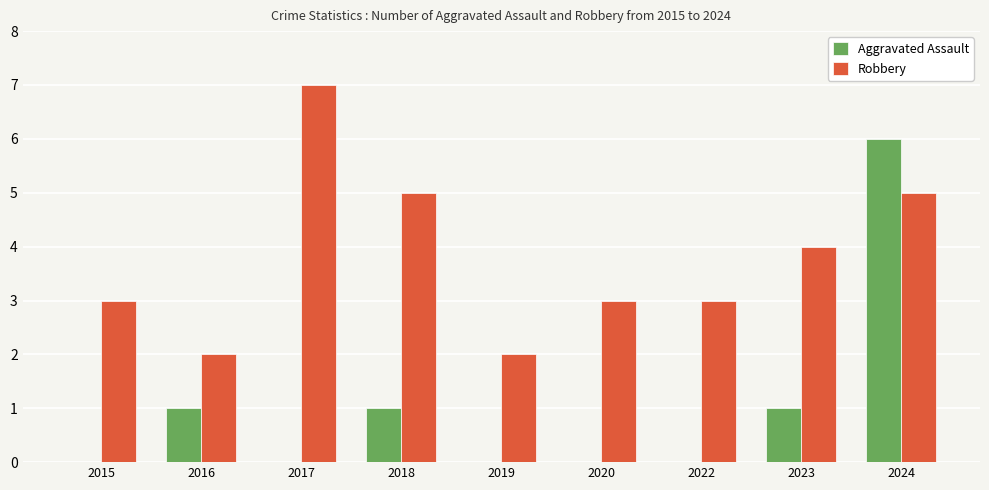

At which label does Robbery reach its peak?

2017